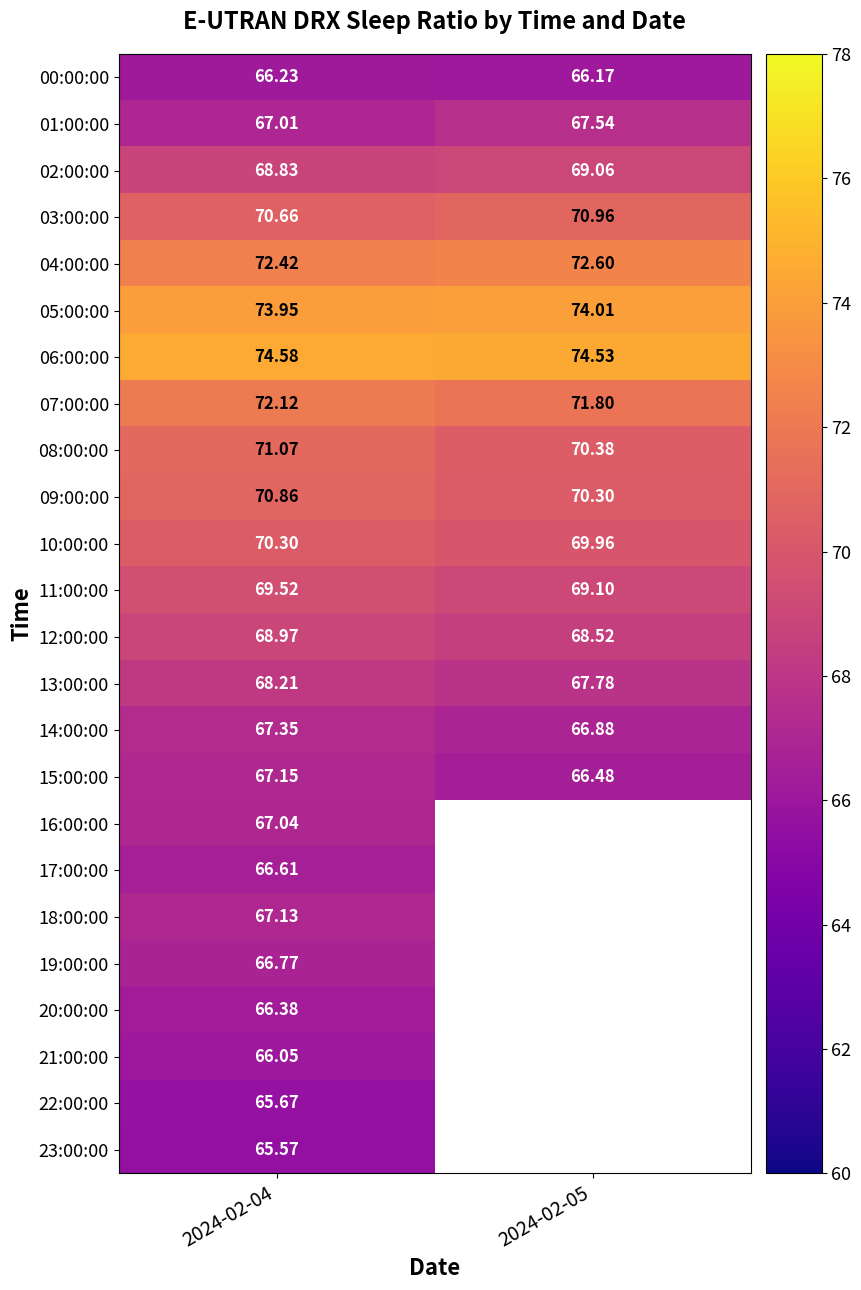

Is it true that 06:00:00 equals 111.6 at 2024-02-04?

False